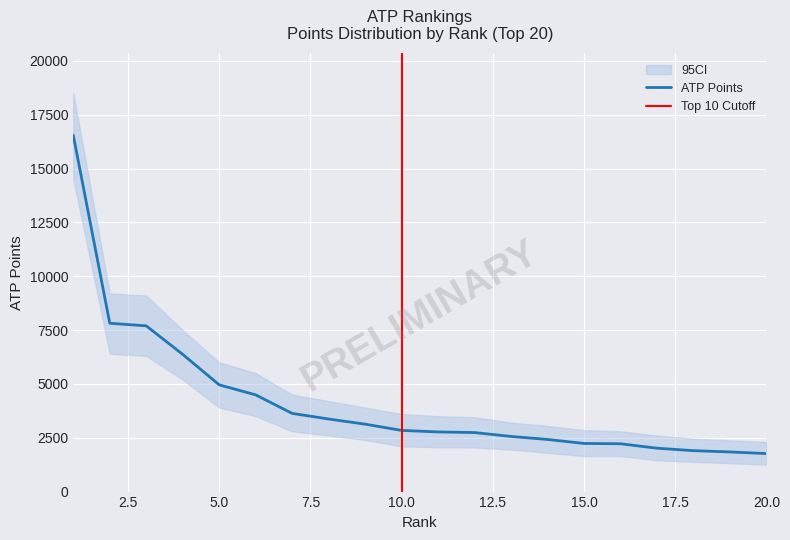

Count the number of values greater than 2840.

9